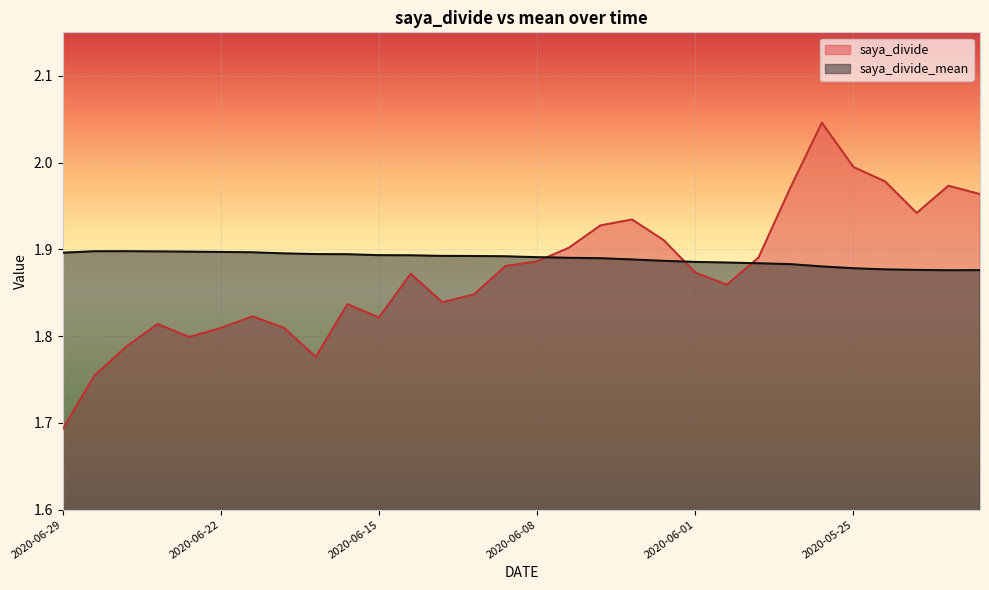

Which series ends up on top after the final intersection of saya_divide and saya_divide_mean?

saya_divide